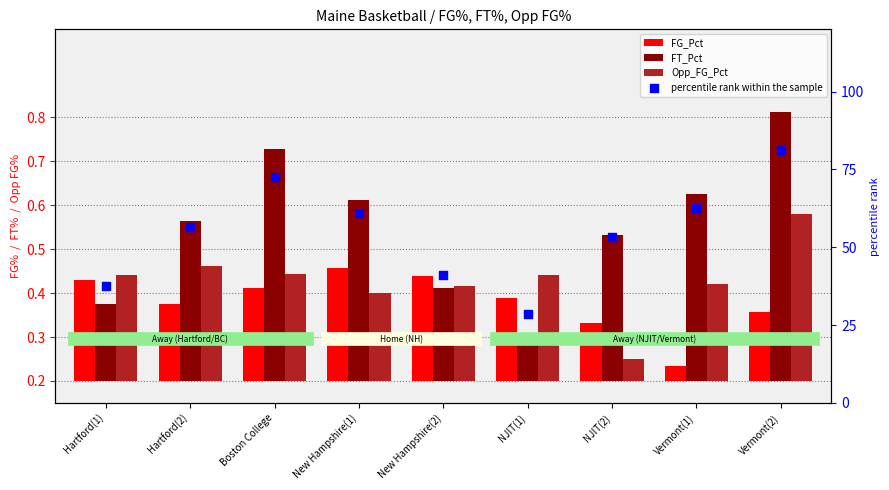

What are all the series names shown in the legend?

FG_Pct, FT_Pct, Opp_FG_Pct, percentile rank within the sample